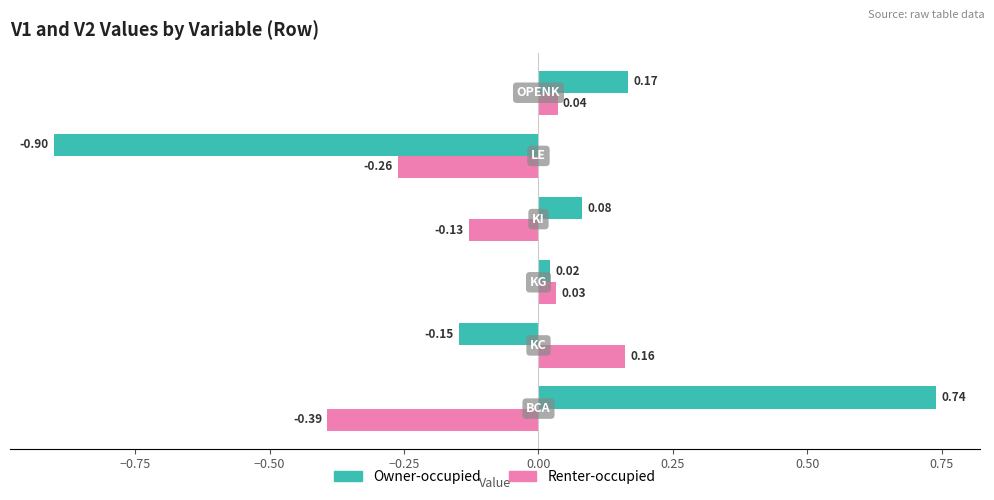

Which series has the widest spread of values?

Owner-occupied